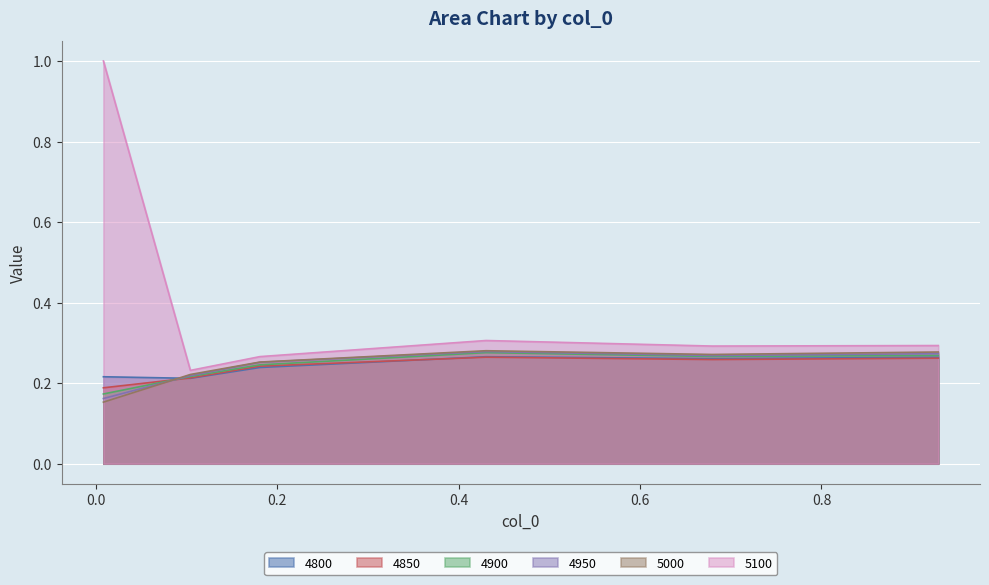

How many 4950 values are between 0 and 1?

6